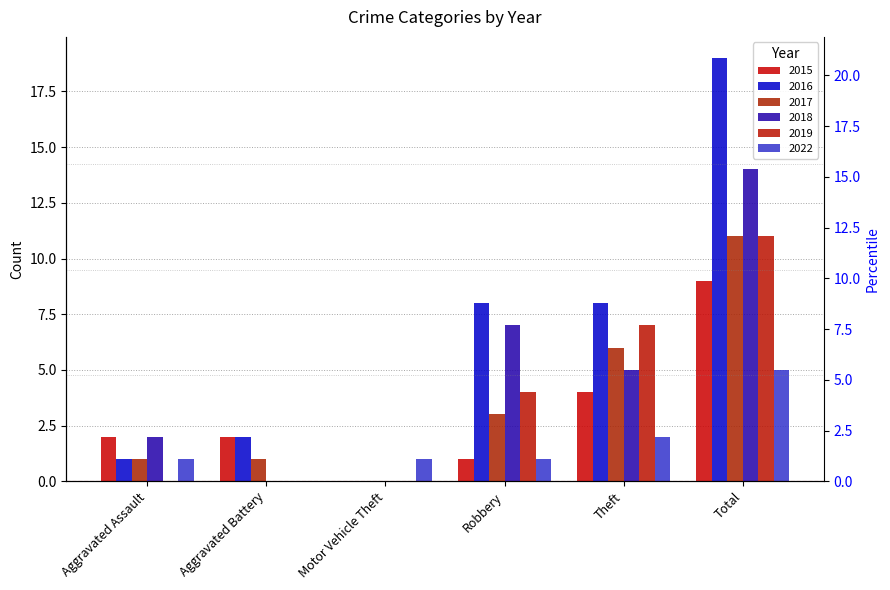

What is the total value across all series at Motor Vehicle Theft?

1